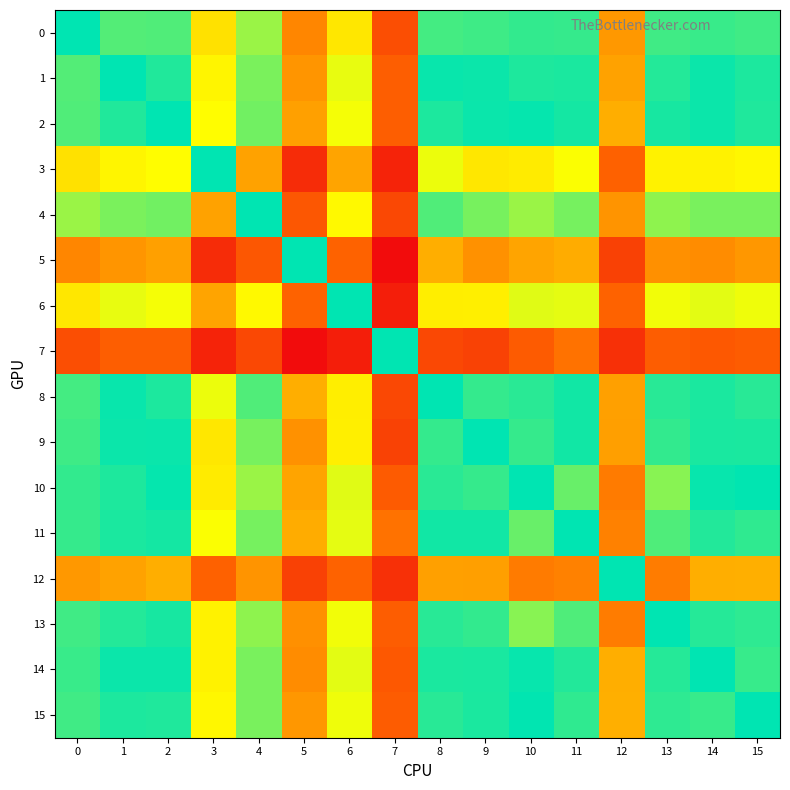

Which has a higher value, 14 or 6?

14